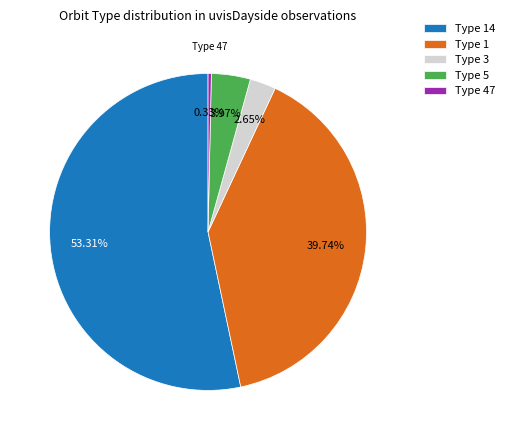

Is there any slice that represents more than half of the pie?

Yes